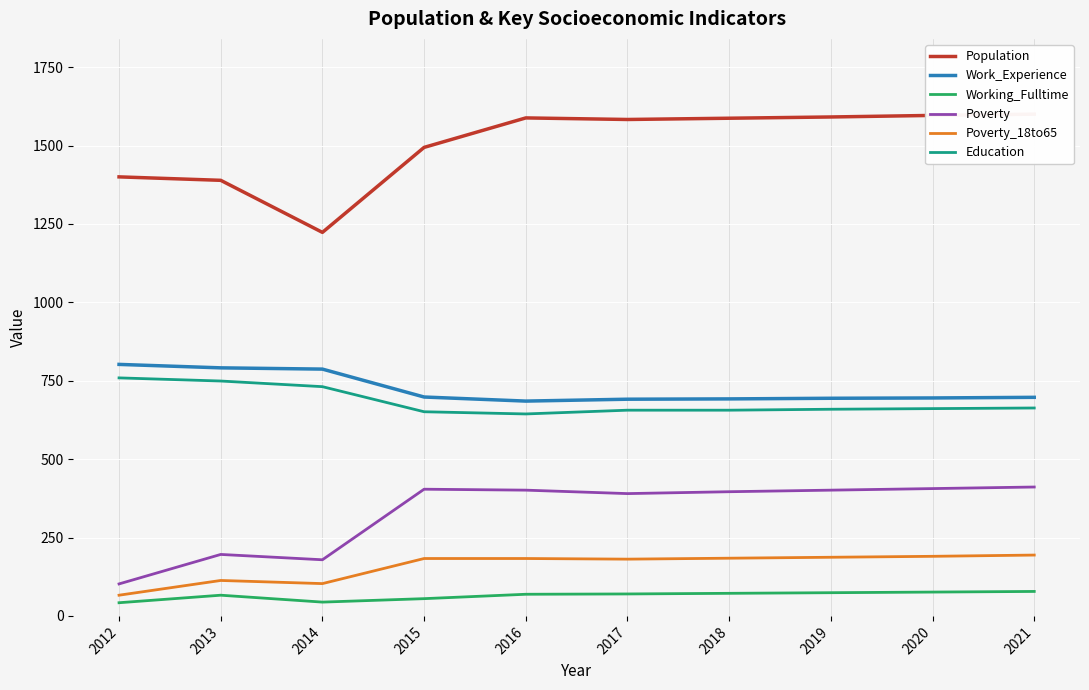

At which label does Education first exceed 661?

2012